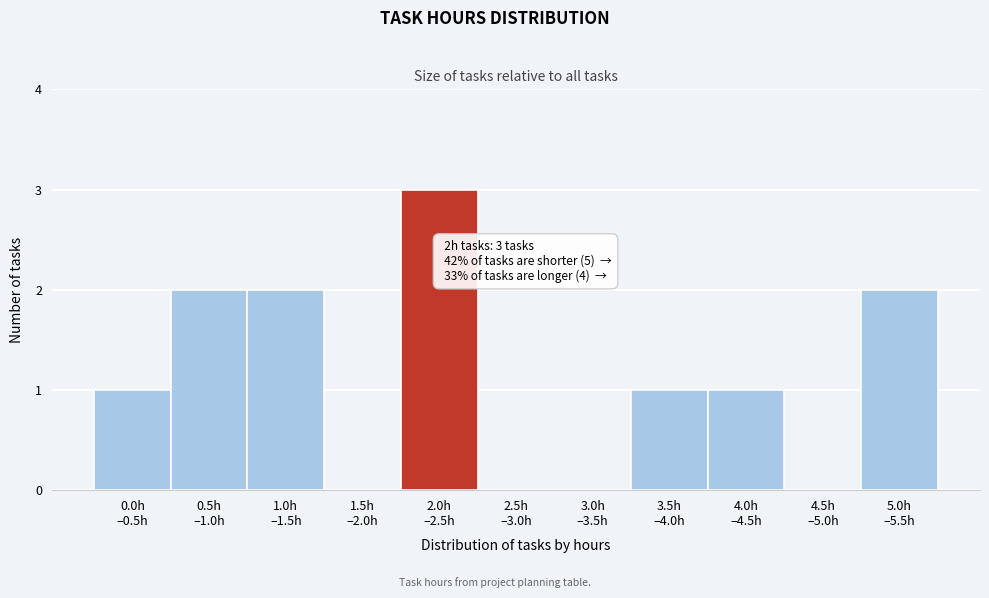

What is the sum of all values?

12